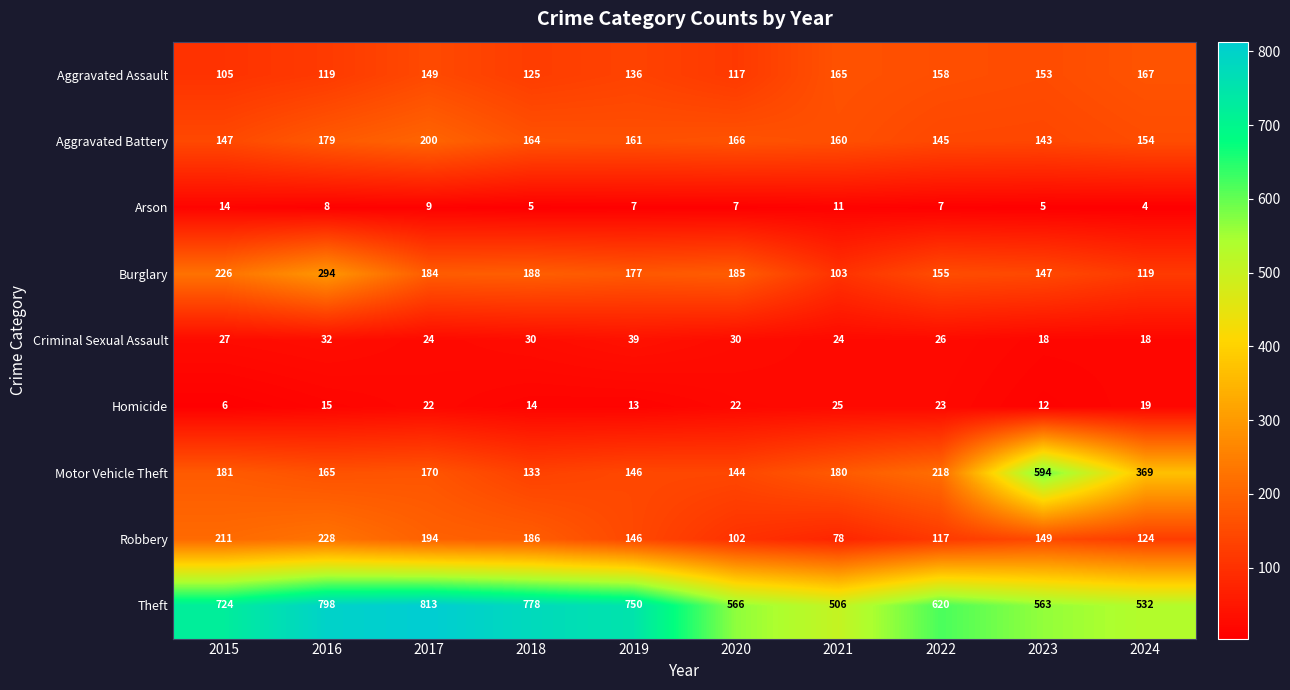

Which series has the widest spread of values?

Motor Vehicle Theft